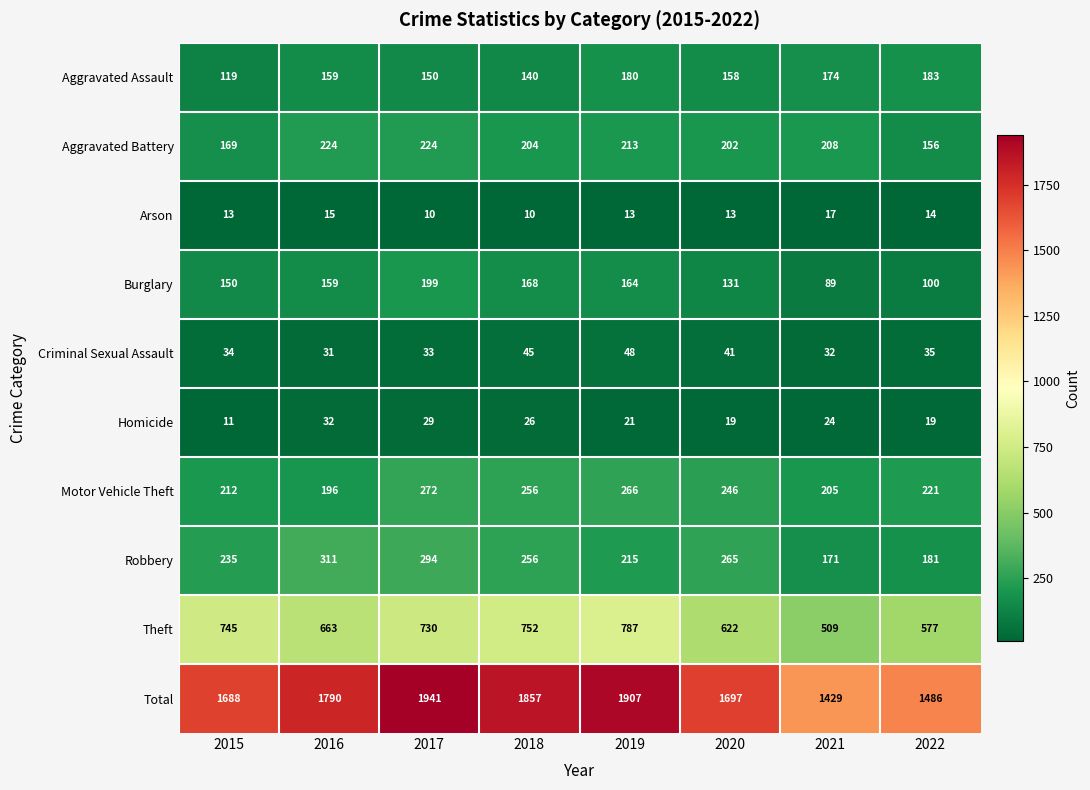

Which series has the largest range (max minus min)?

Total